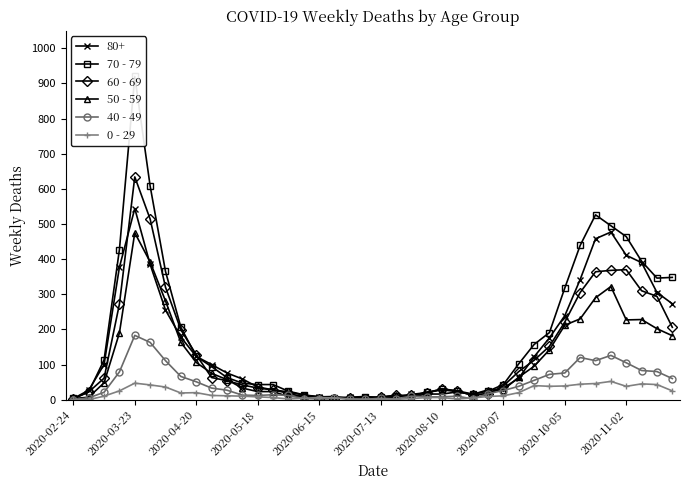

Where is the first local maximum for 80+?

2020-03-23